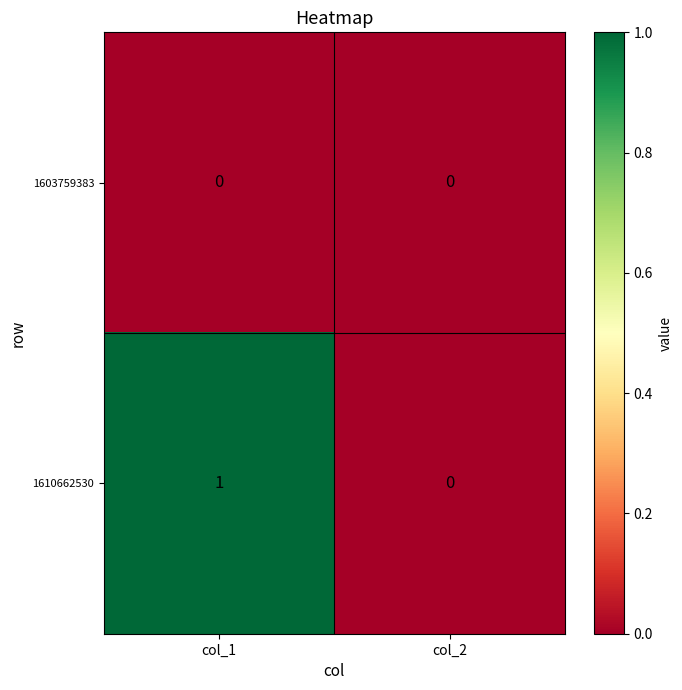

Reading right to left, extract all data points from this chart.

1603759383: 0	0
1610662530: 0	1